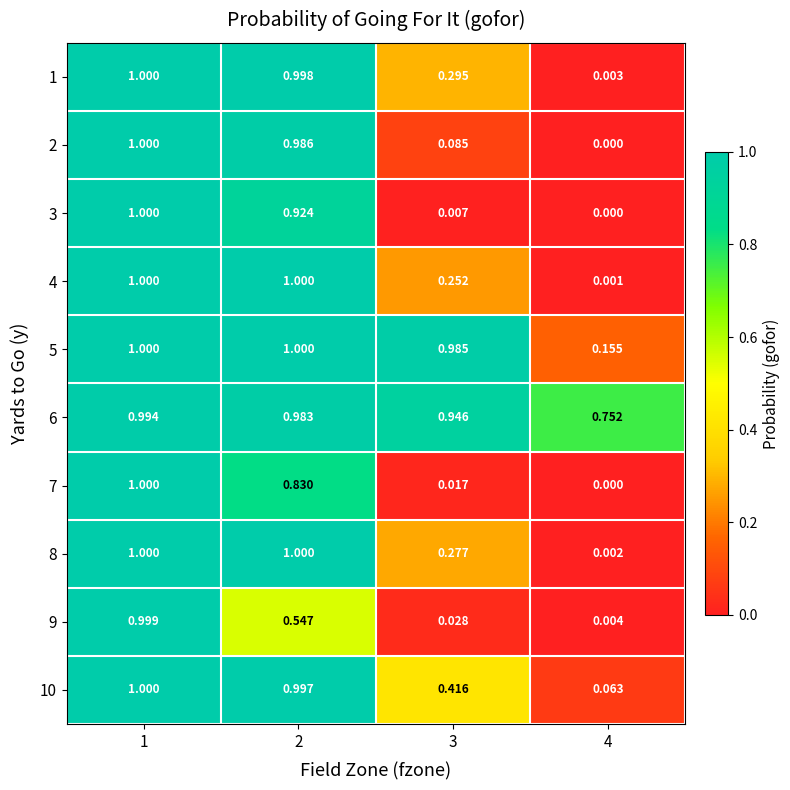

How many values in 3 are above zero?

3